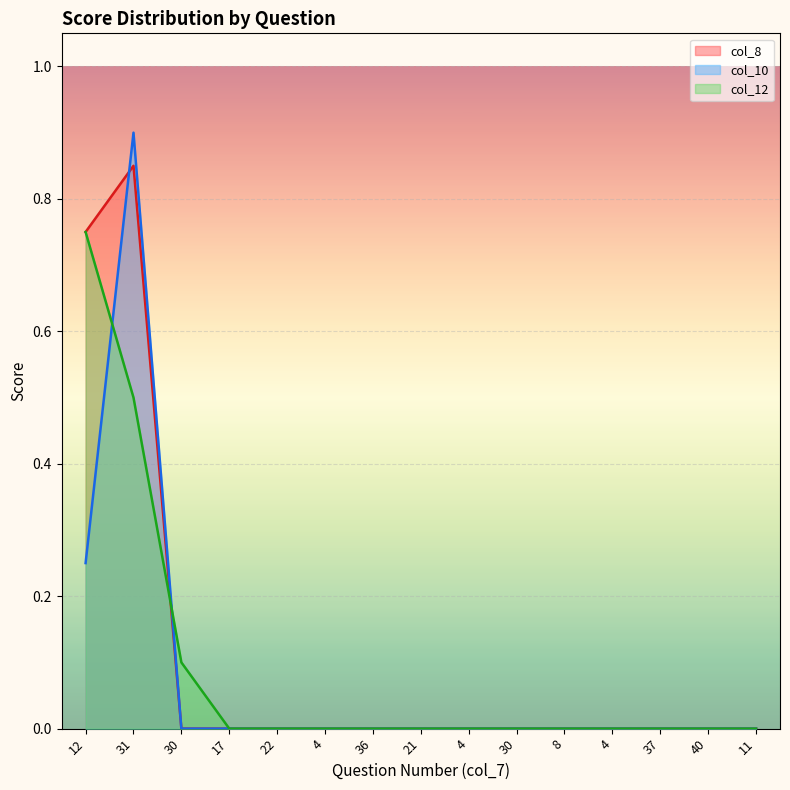

How many positive values does the col_8 series have?

2